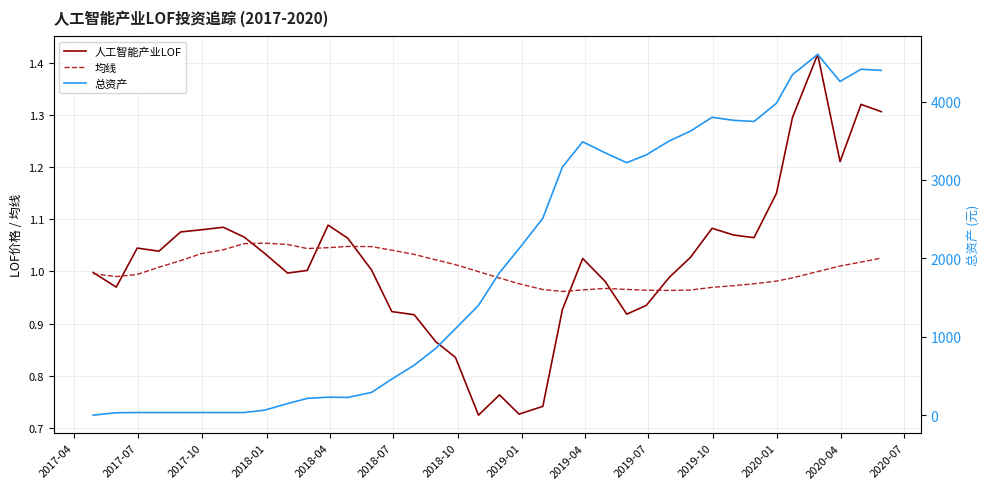

True or false: 人工智能产业LOF and 均线 cross at least once.

True